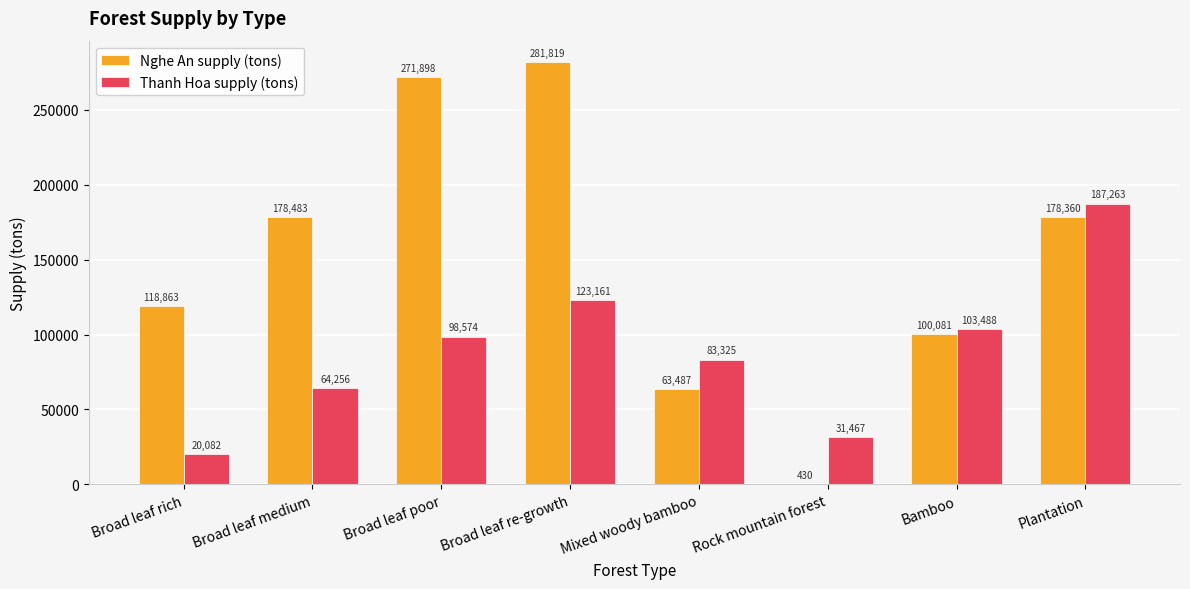

Reading right to left, list all the values displayed in this chart.

Nghe An supply (tons): Plantation=178360	Bamboo=100081	Rock mountain forest=430	Mixed woody bamboo=63487	Broad leaf re-growth=281819	Broad leaf poor=271898	Broad leaf medium=178483	Broad leaf rich=118863
Thanh Hoa supply (tons): Plantation=187263	Bamboo=103488	Rock mountain forest=31467	Mixed woody bamboo=83325	Broad leaf re-growth=123161	Broad leaf poor=98574	Broad leaf medium=64256	Broad leaf rich=20082